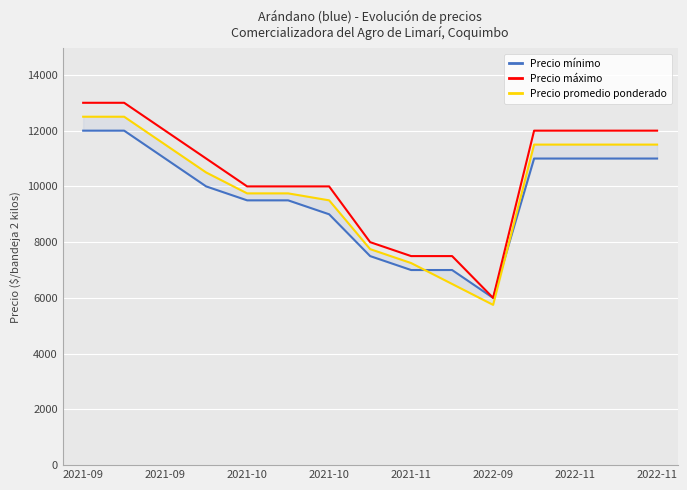

Which series has the largest total across all categories?

Precio máximo